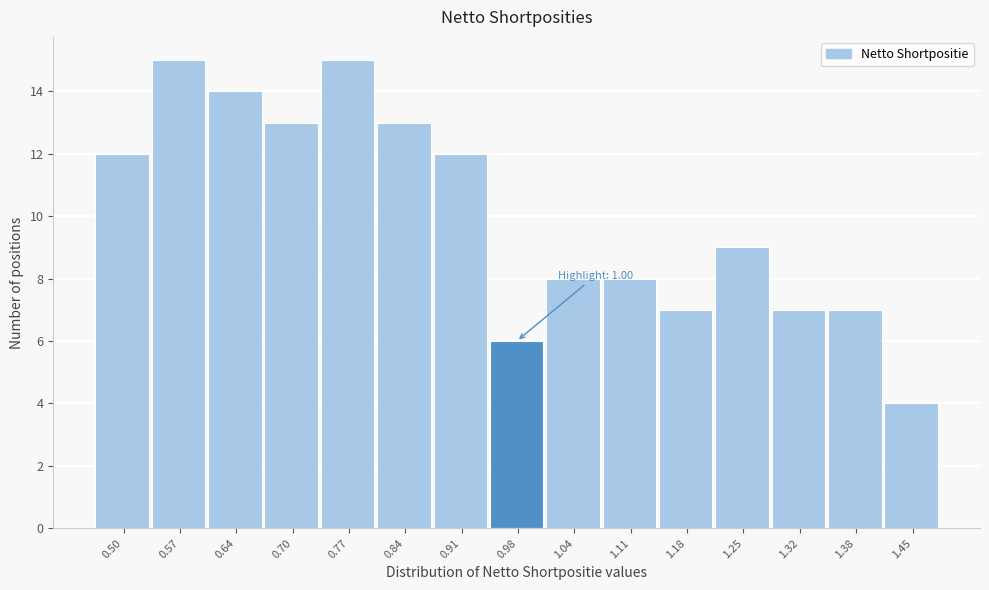

Reading right to left, what are all the values shown in this chart?

1.45=4	1.38=7	1.32=7	1.25=9	1.18=7	1.11=8	1.04=8	0.98=6	0.91=12	0.84=13	0.77=15	0.70=13	0.64=14	0.57=15	0.50=12